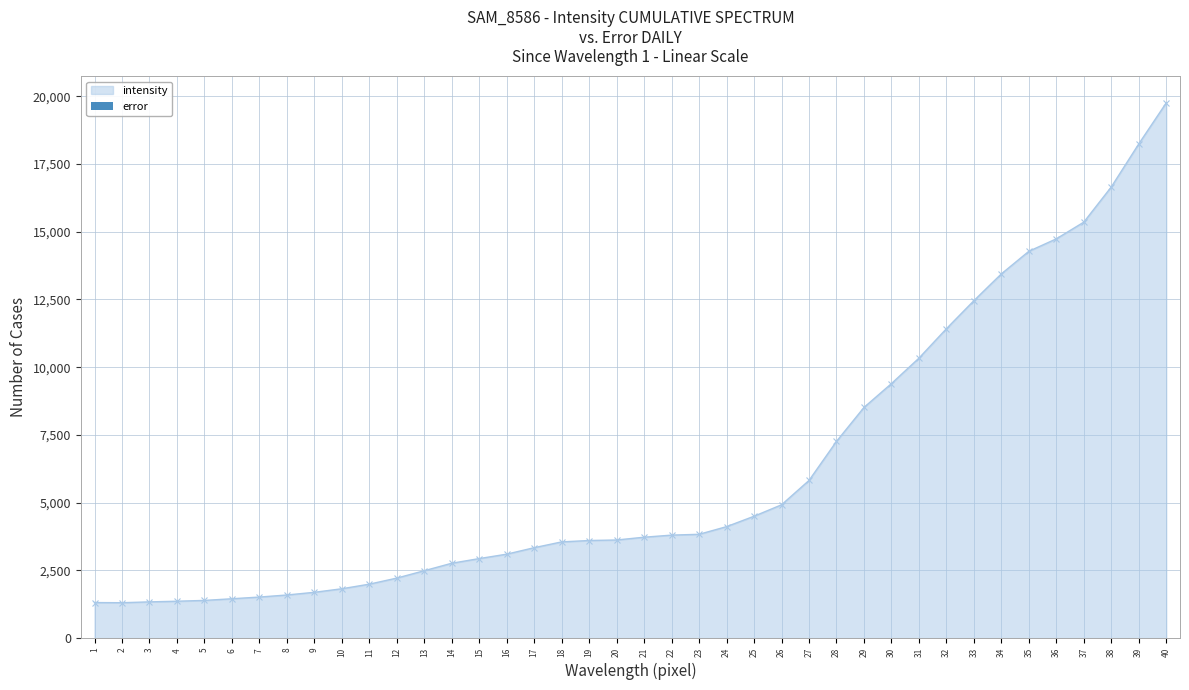

Which has a higher value, 35 or 39?

39